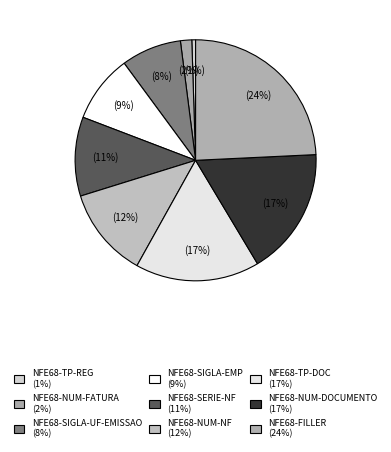

Count the number of slices in the pie.

9